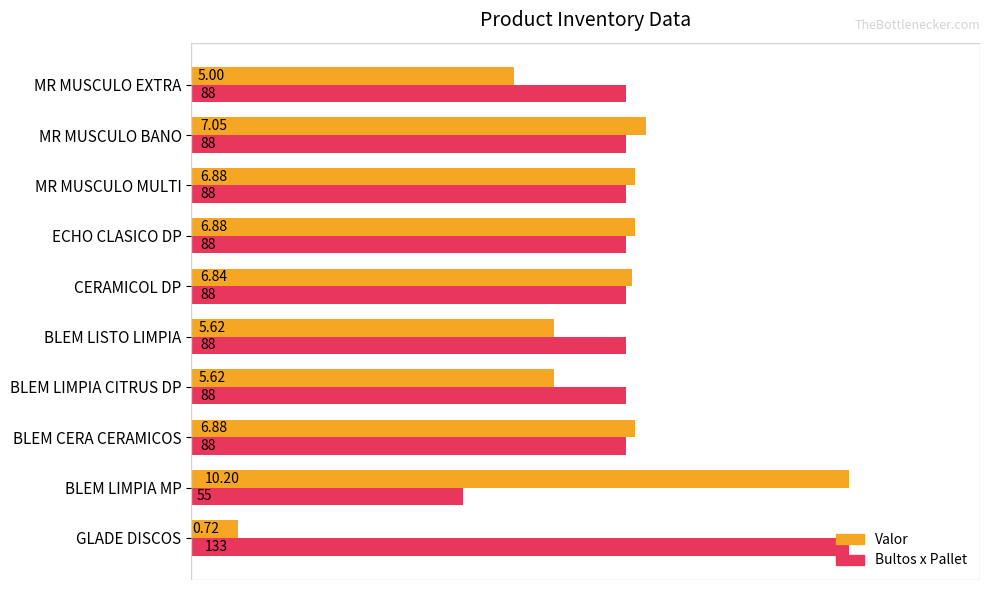

Is the value of Bultos x Pallet at MR MUSCULO EXTRA greater than the value of Valor at MR MUSCULO BANO?

No